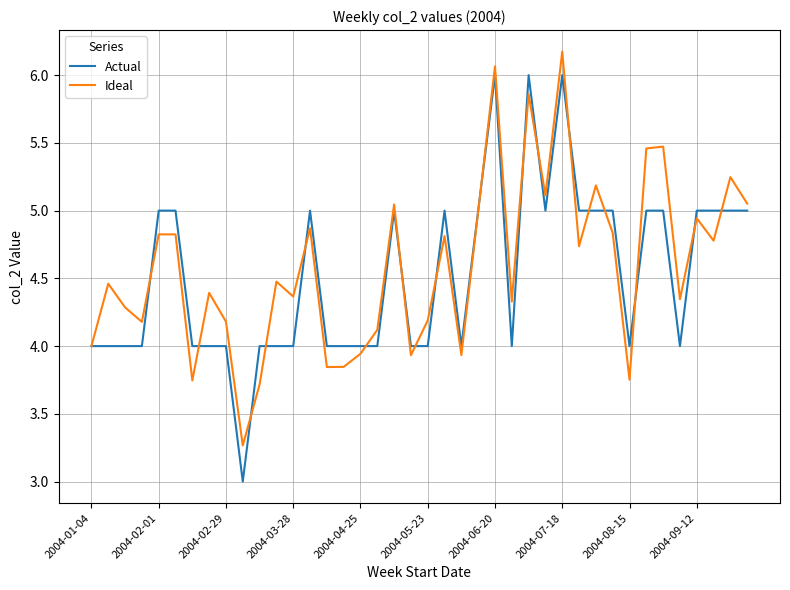

Rank the series by their maximum value, from highest to lowest.

Ideal, Actual